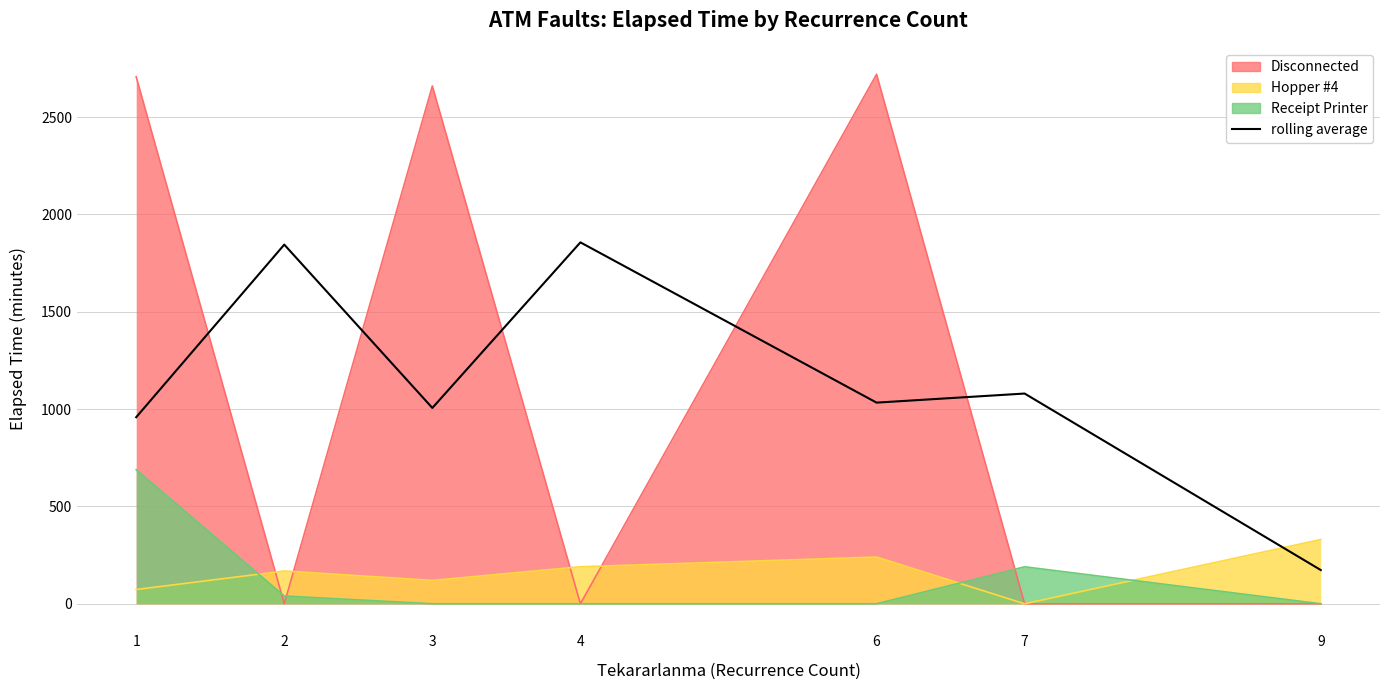

Does the chart have visible grid lines?

Yes